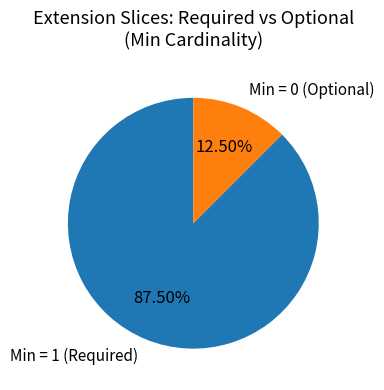

Between Min = 0 (Optional) and Min = 1 (Required), which is larger?

Min = 1 (Required)